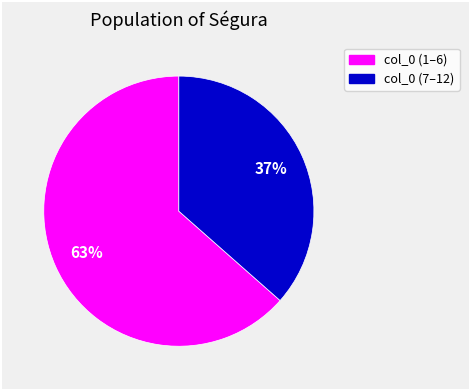

To the nearest percent, what is the average slice percentage?

50%